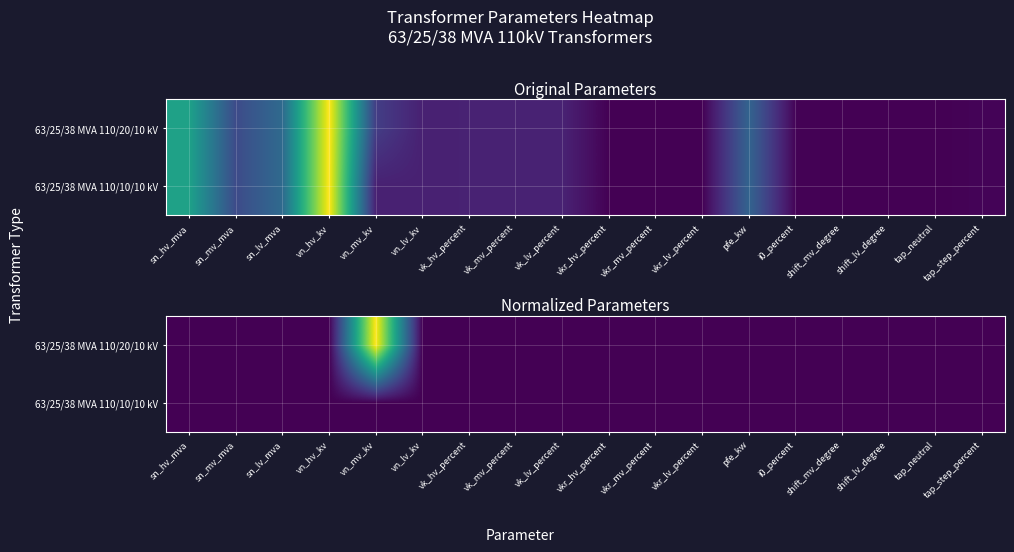

At i0_percent, list the series in order from largest to smallest.

63/25/38 MVA 110/20/10 kV, 63/25/38 MVA 110/10/10 kV